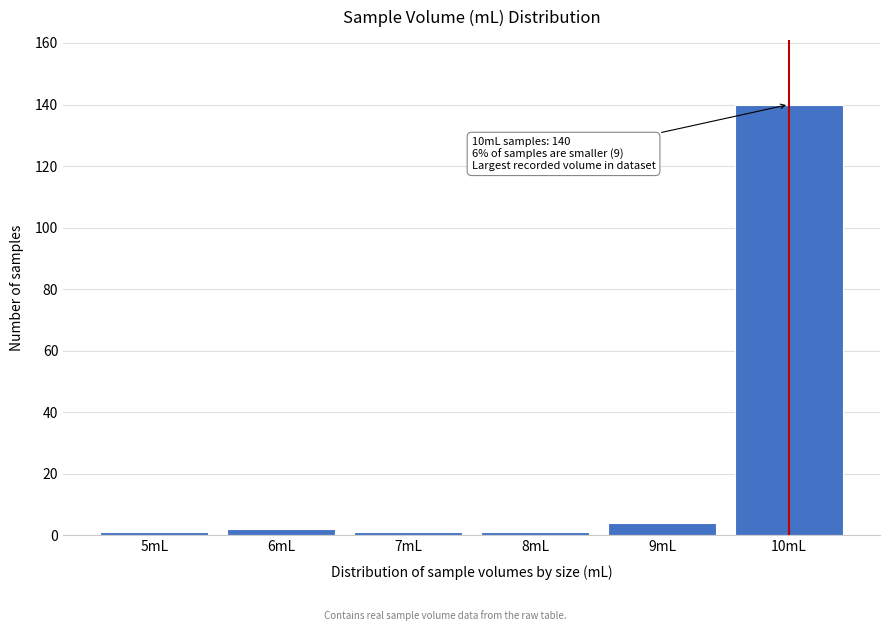

Reading left to right, what are all the values shown in this chart?

1	2	1	1	4	140